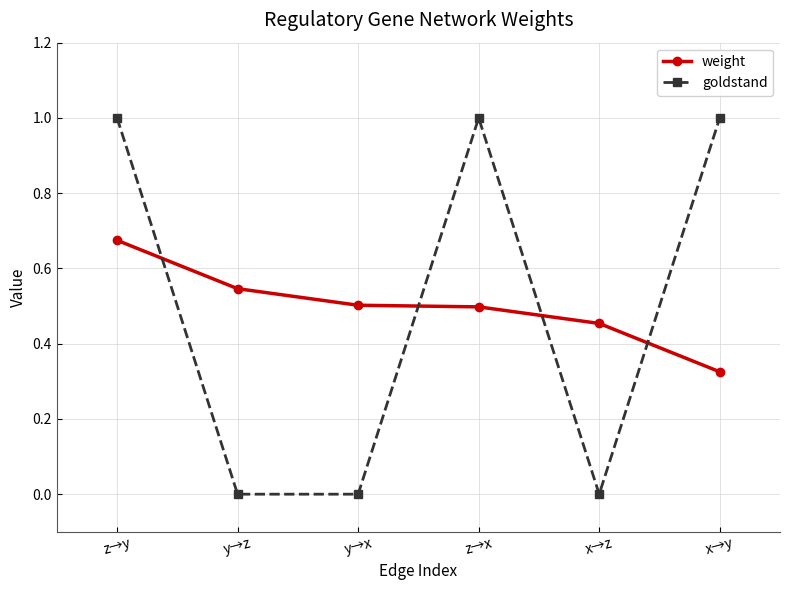

At y→z, list the series in order from largest to smallest.

weight, goldstand